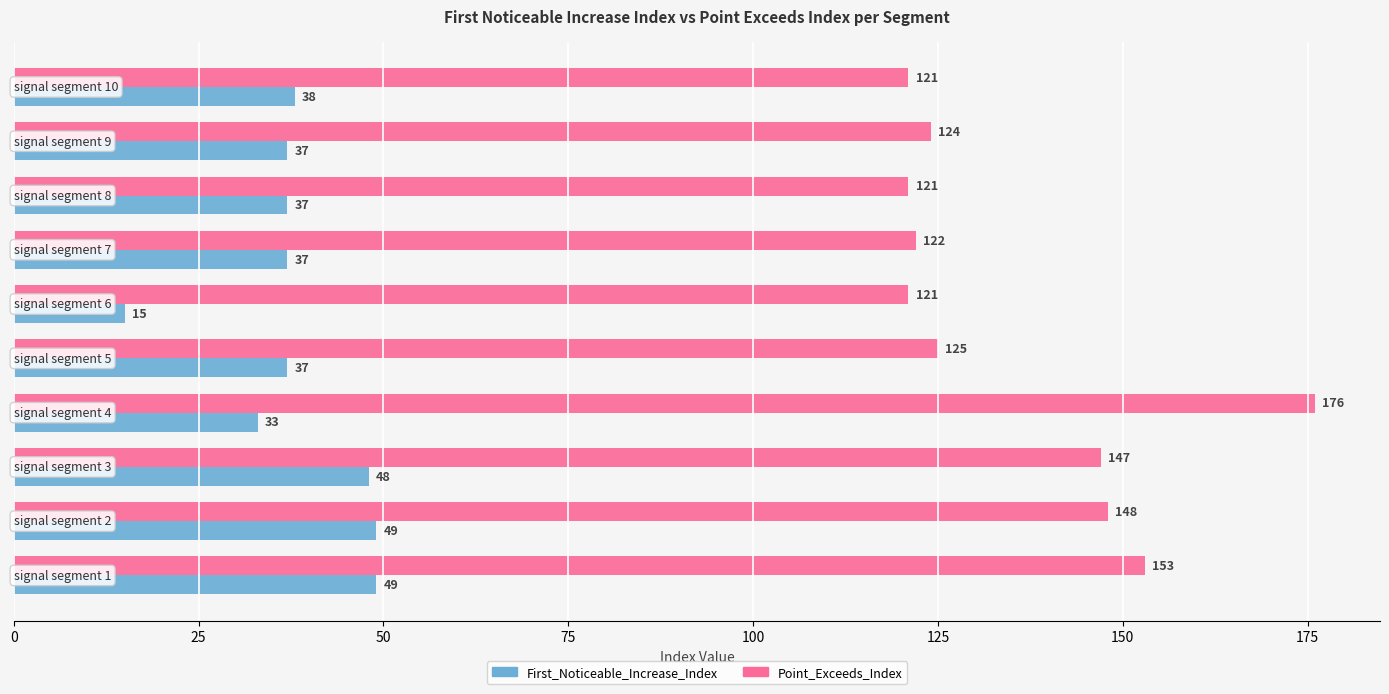

How many categories are shown in the chart?

10